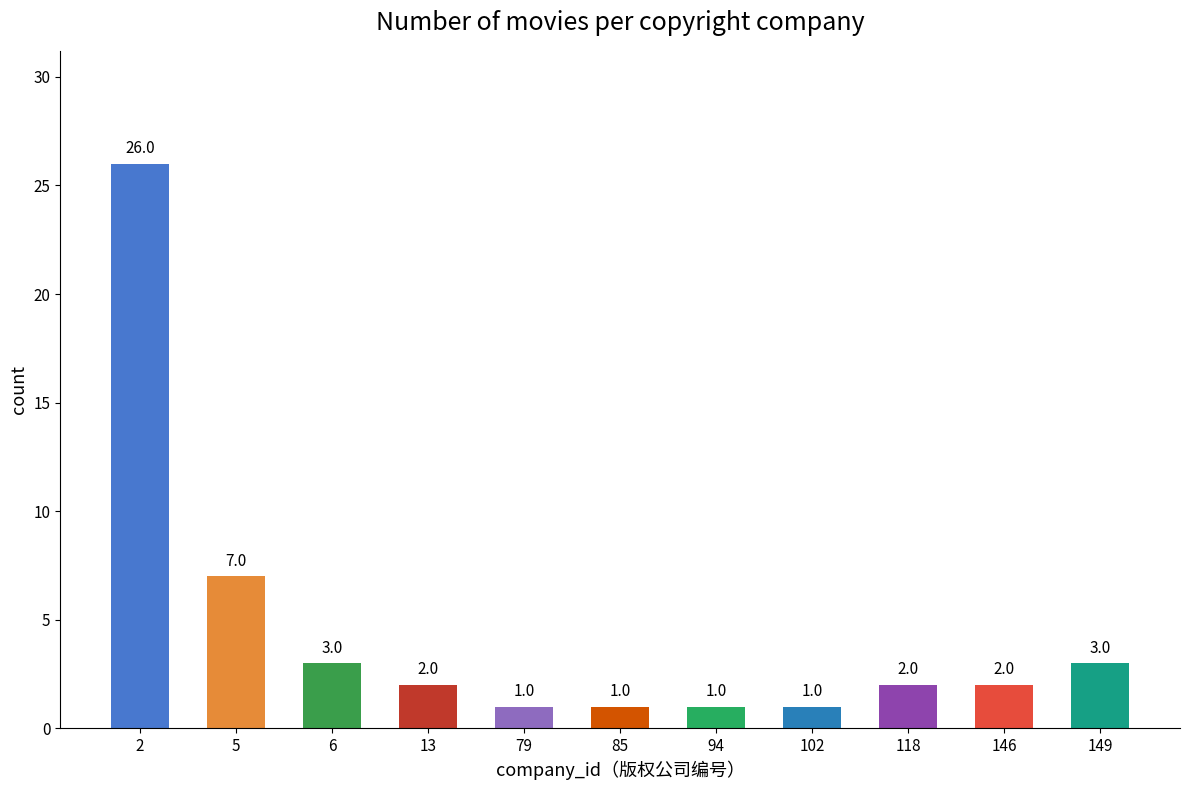

How many series are shown in this chart?

1